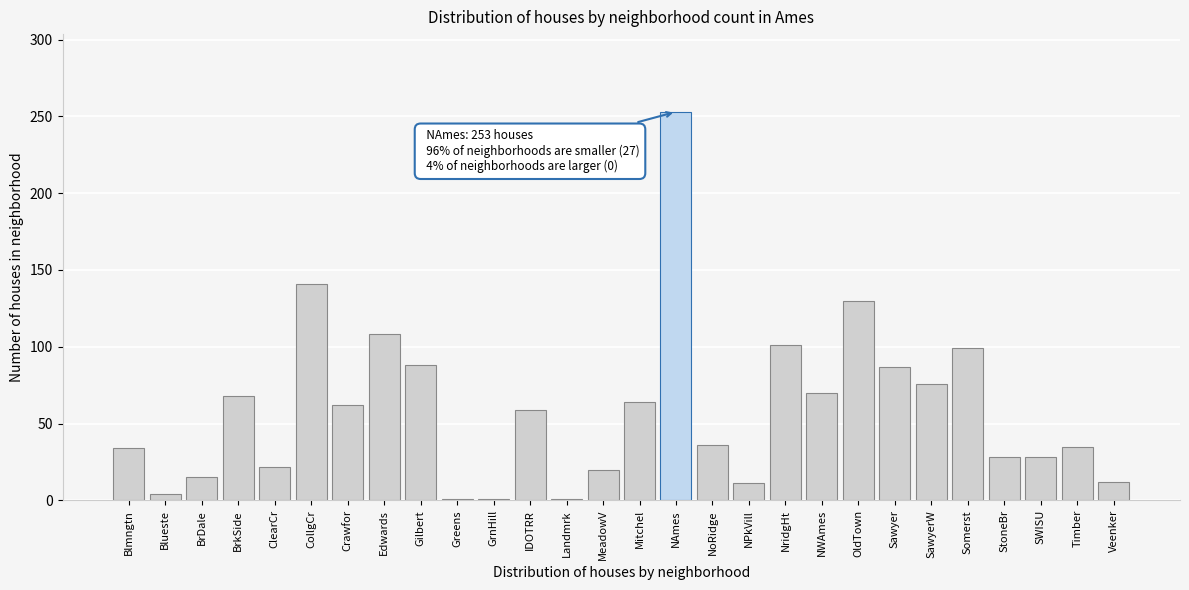

Read the value at SWISU.

28